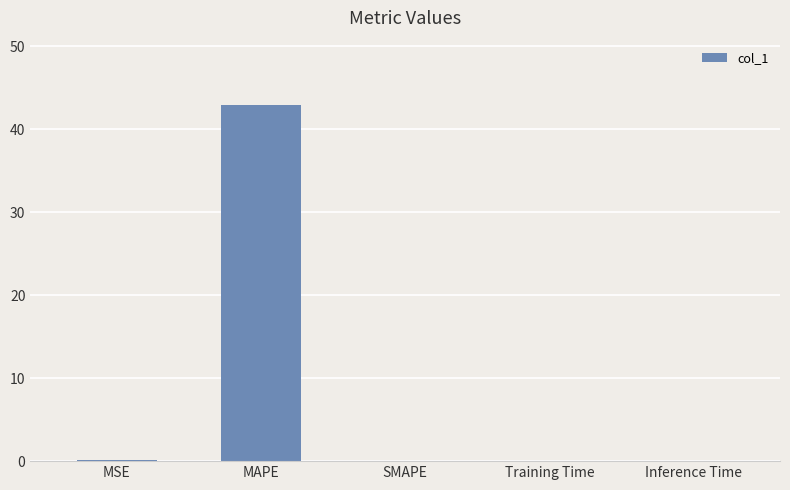

What is the maximum value shown in the chart?

43.0